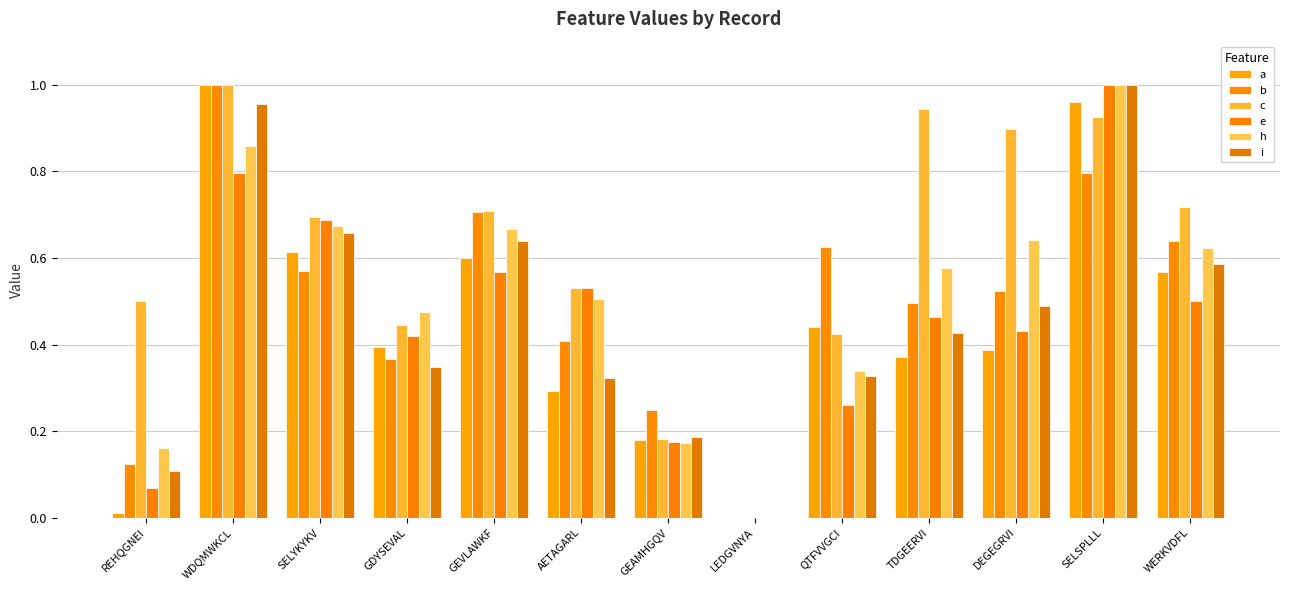

What is the maximum value for e?

1.0